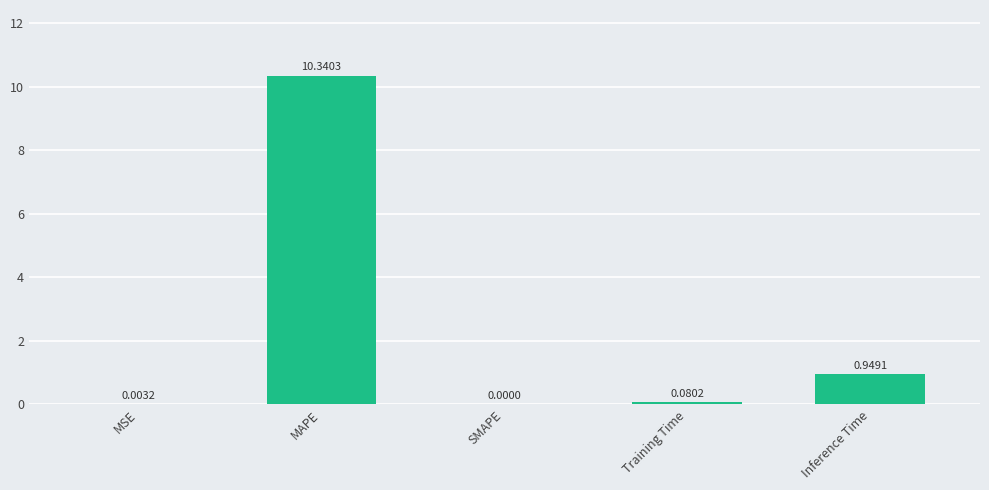

What is the maximum value shown in the chart?

10.3